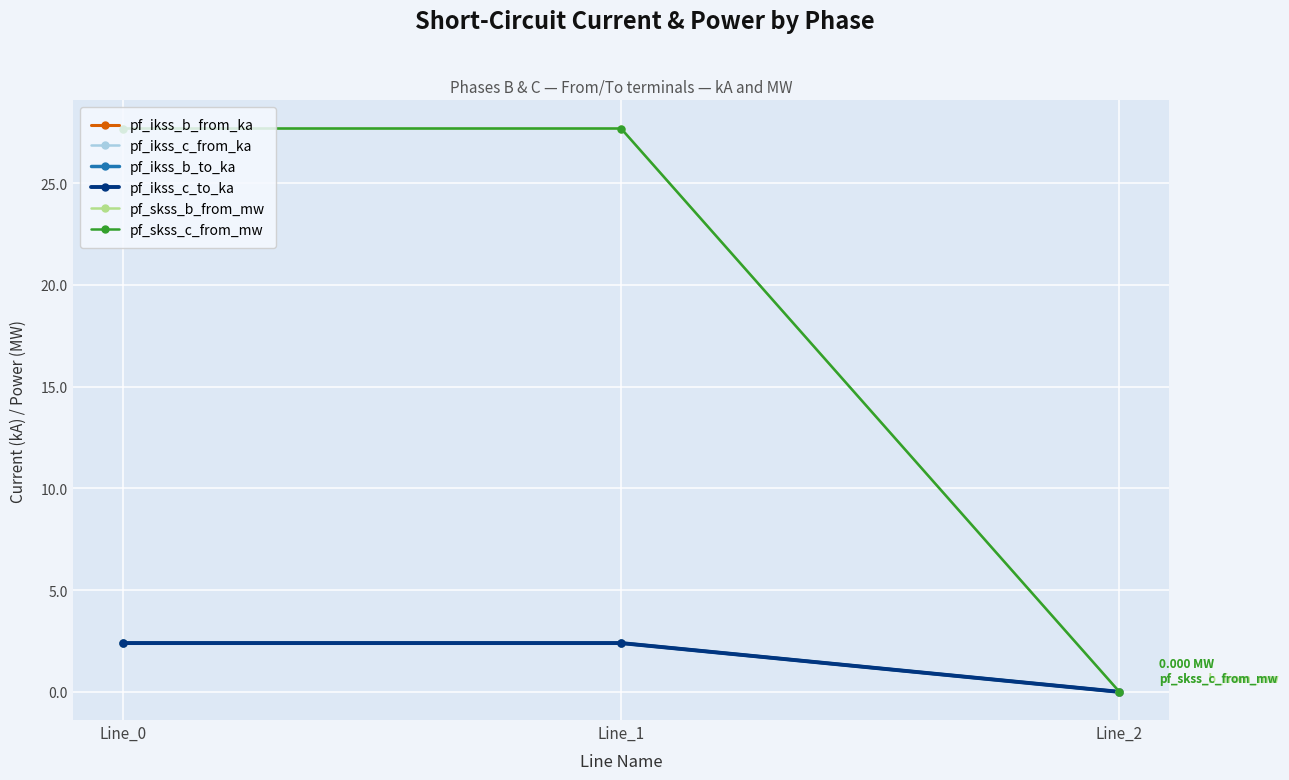

How many lines are shown in the chart?

6